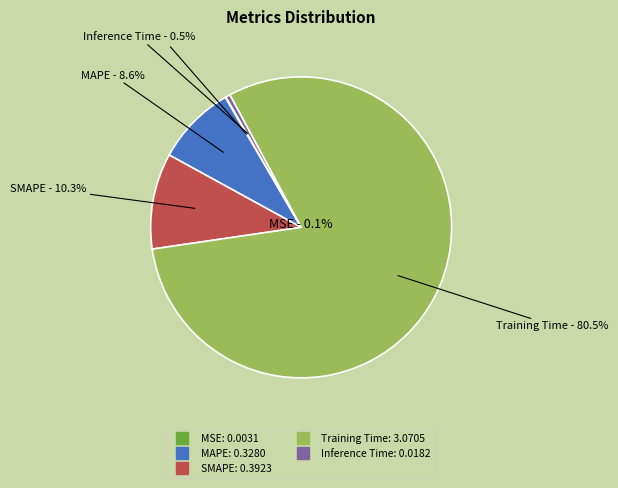

How many segments does this pie chart have?

5